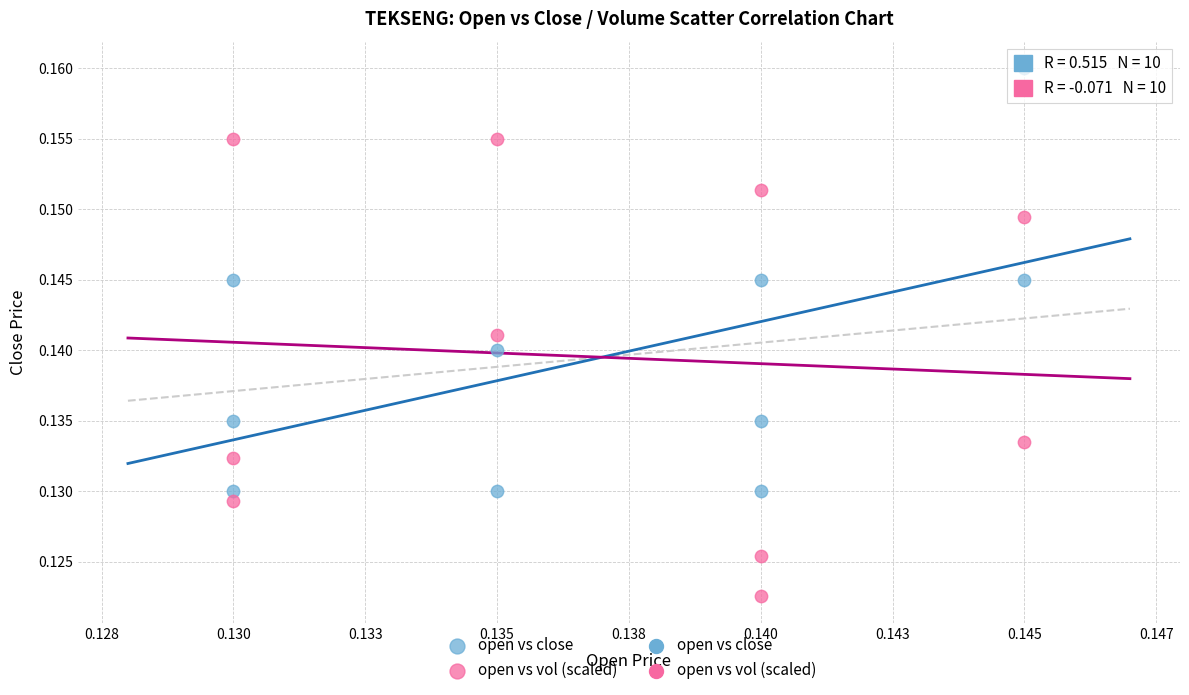

Which series reaches the minimum Y coordinate?

open vs vol (scaled)